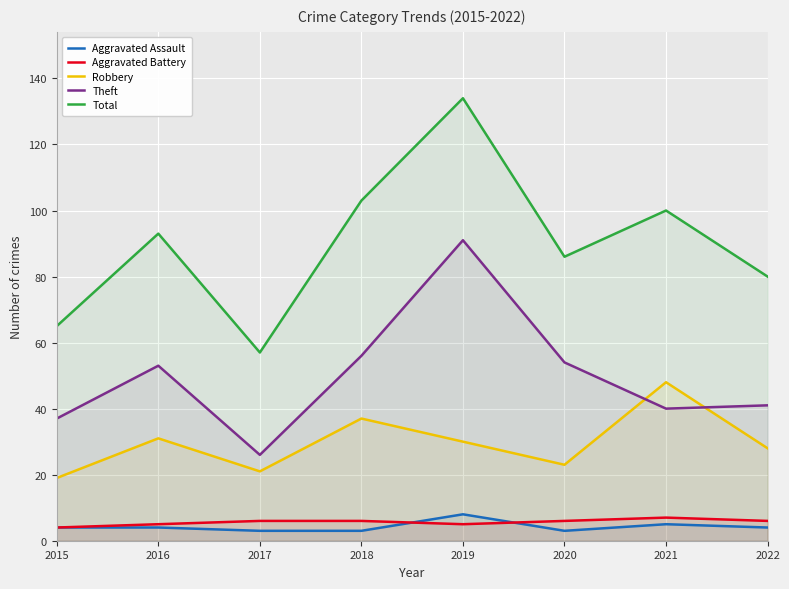

Is it true that Theft equals 21 at 2021?

False